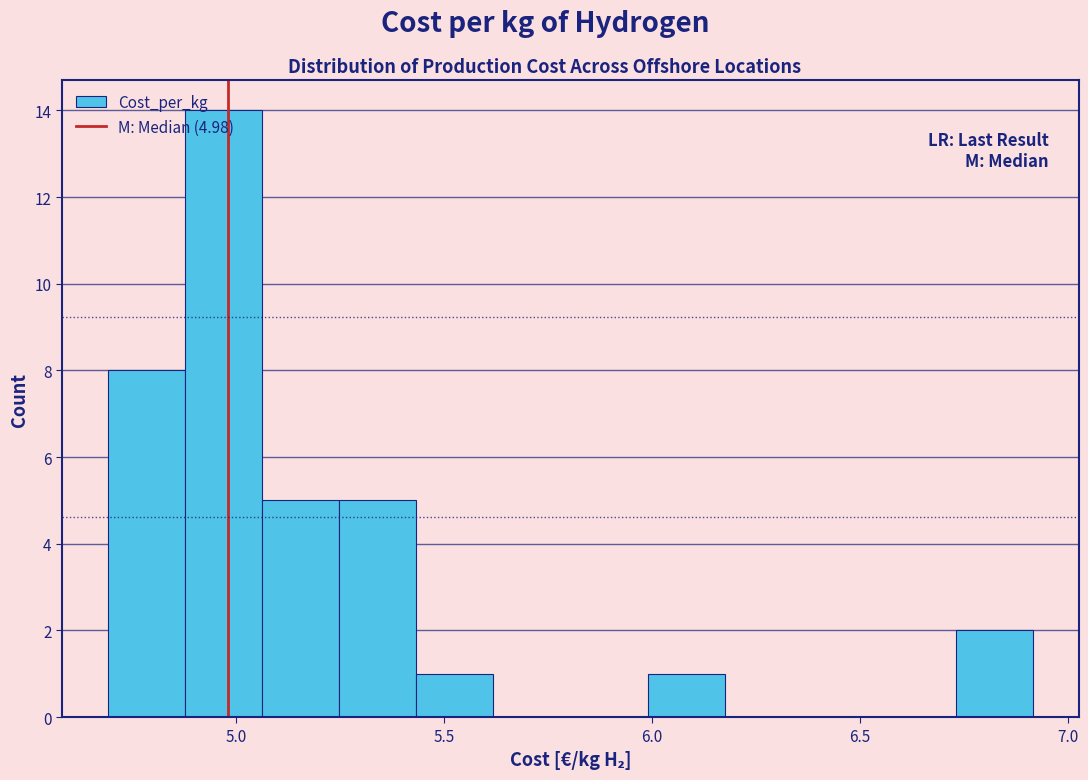

Around what value on the x-axis is the tallest bar? Give the approximate position of its centre, as read against the axis.

4.95